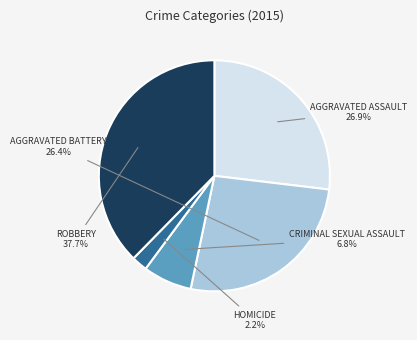

Is there any slice that represents more than half of the pie?

No